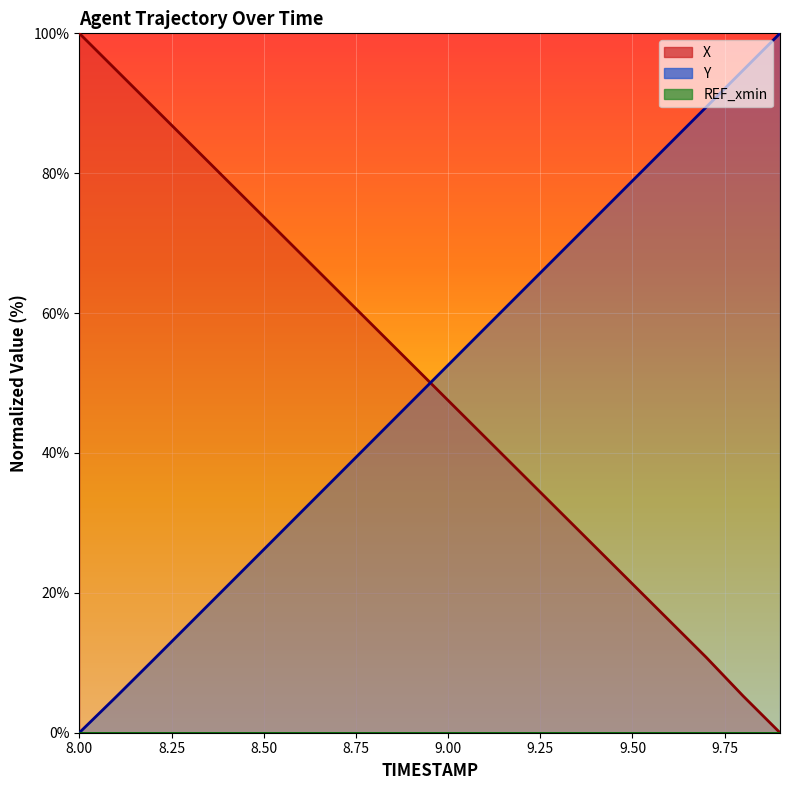

What is the approximate value of X at 9.4?

26.5